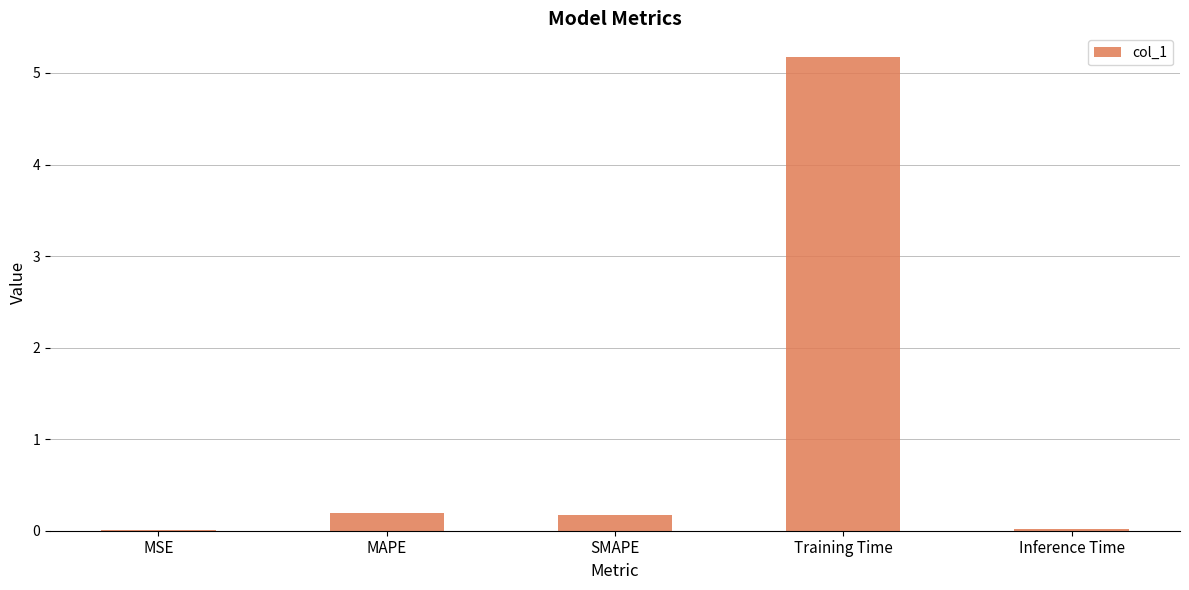

The value at MAPE is 0.2. True or false?

True